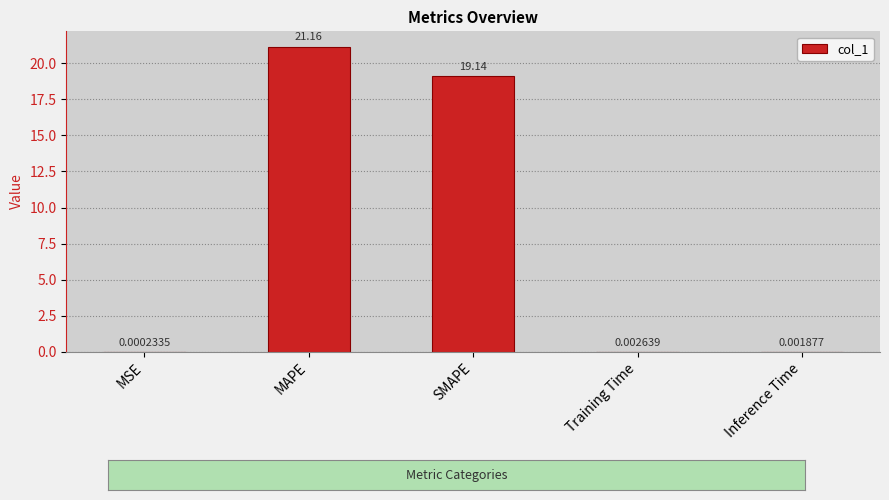

What is the average value?

8.1